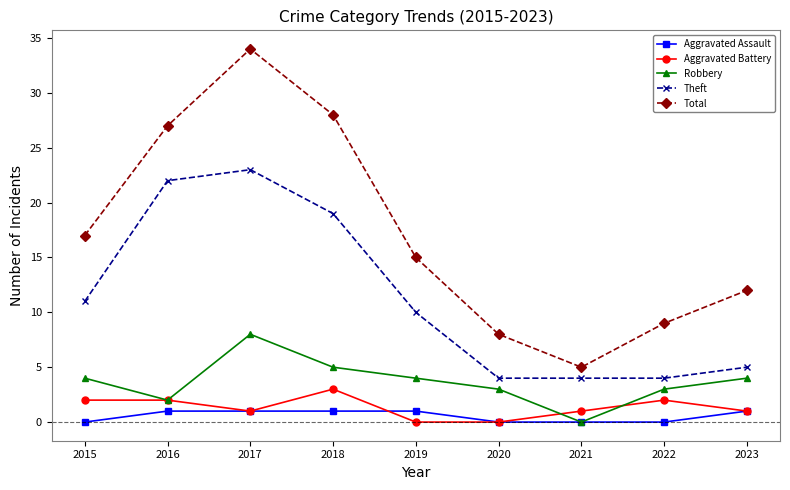

True or false: Robbery and Aggravated Battery intersect in this chart.

True